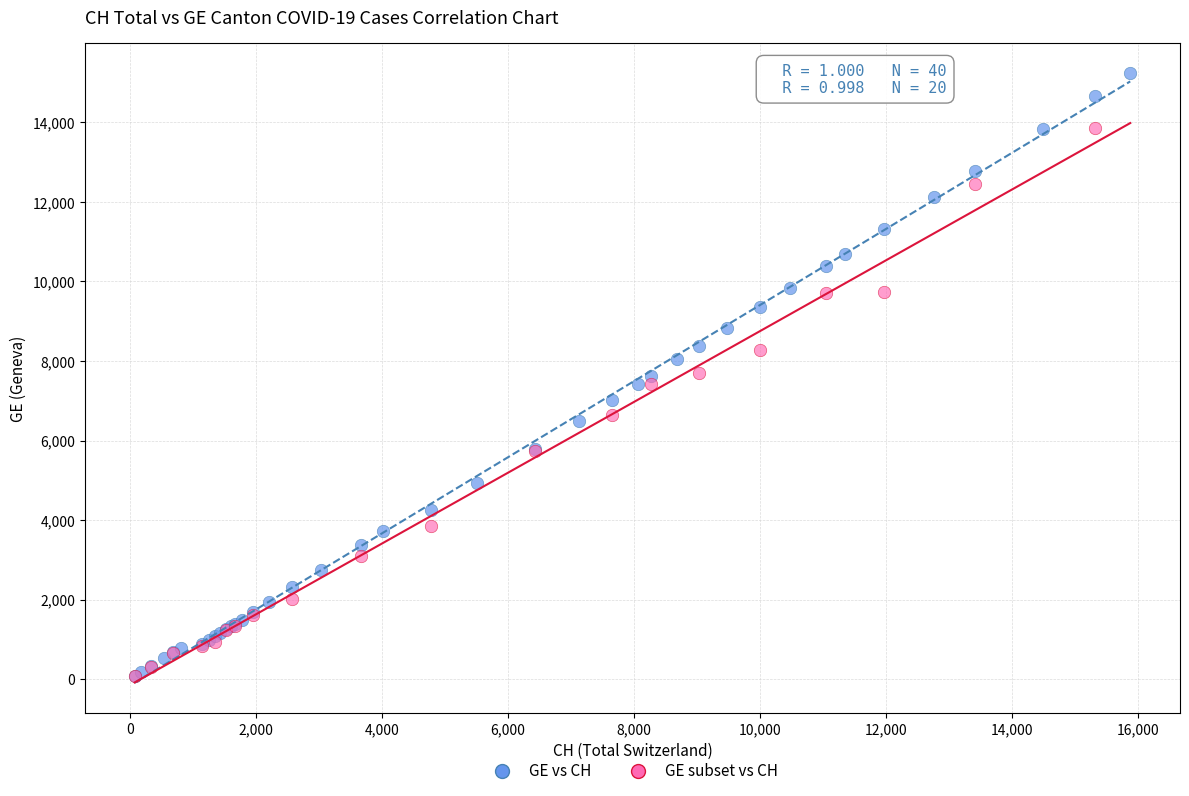

Which series reaches the maximum Y coordinate?

GE vs CH